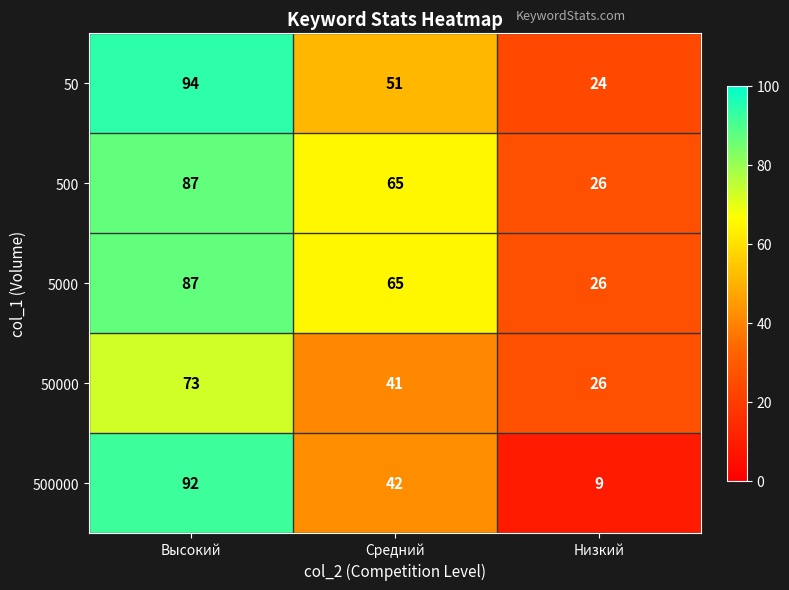

Which label corresponds to the largest value in the chart?

Высокий